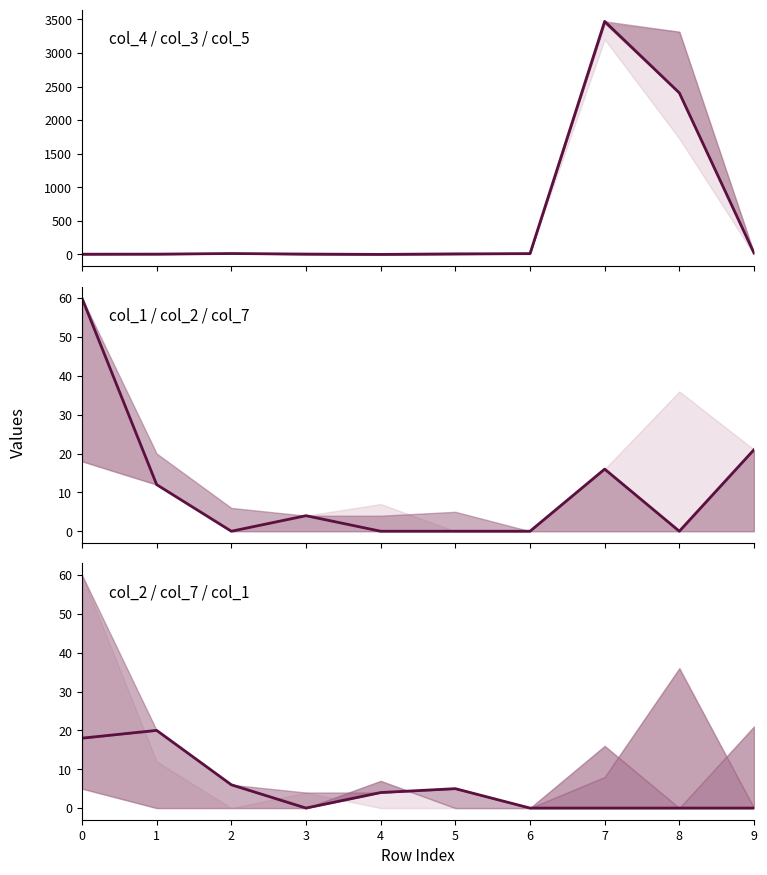

Rank the series by their maximum value, from lowest to highest.

col_2, col_1, col_4